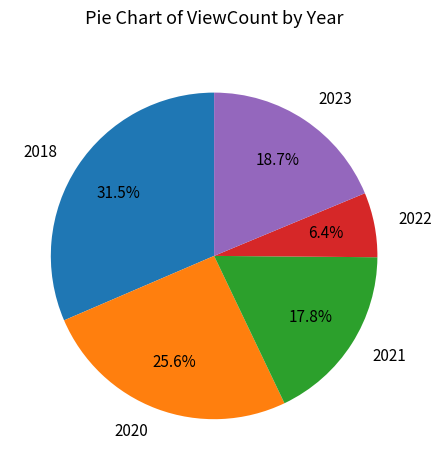

Rank the categories by value from highest to lowest.

2018, 2020, 2023, 2021, 2022